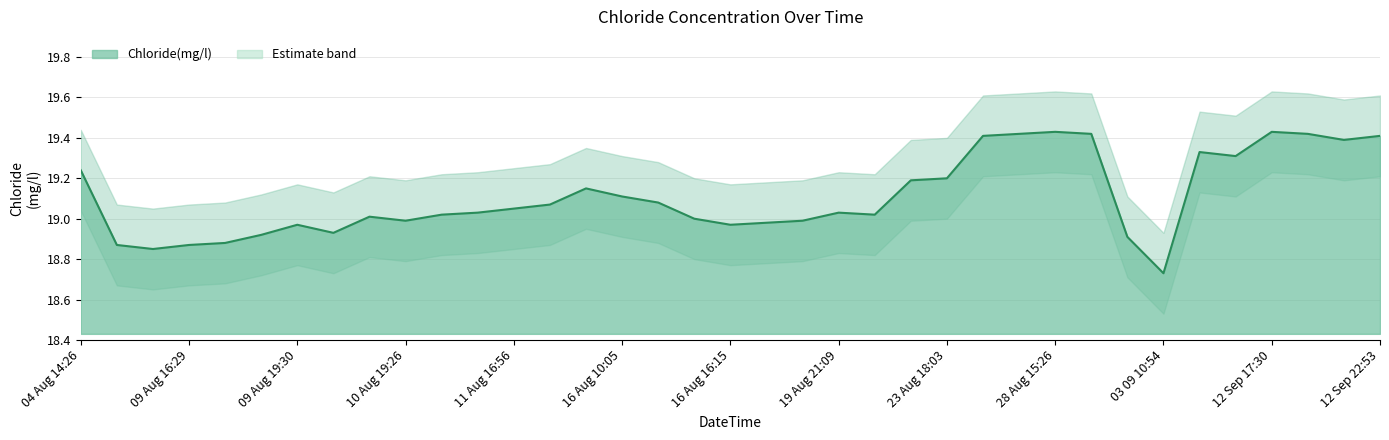

Does the chart have visible grid lines?

Yes